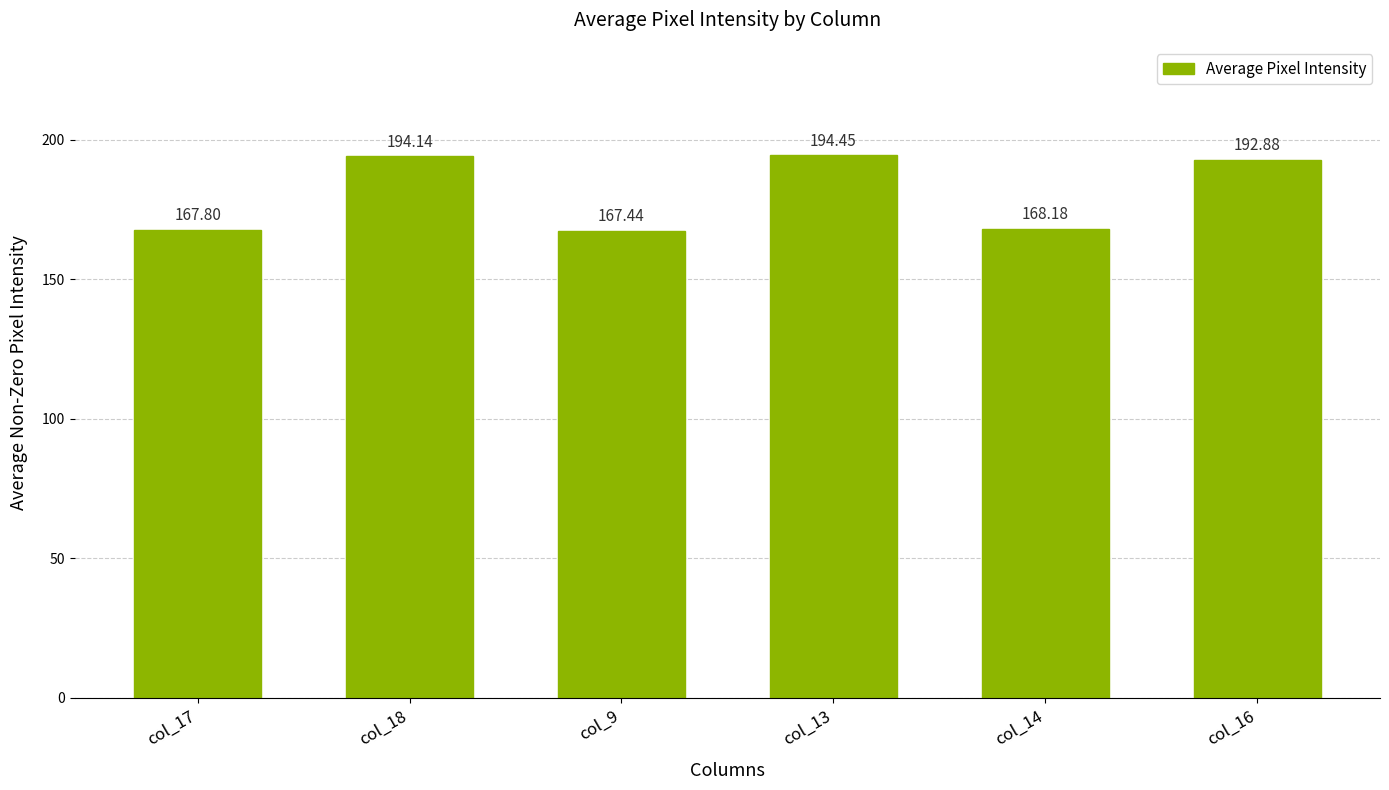

Which has a higher value, col_16 or col_14?

col_16